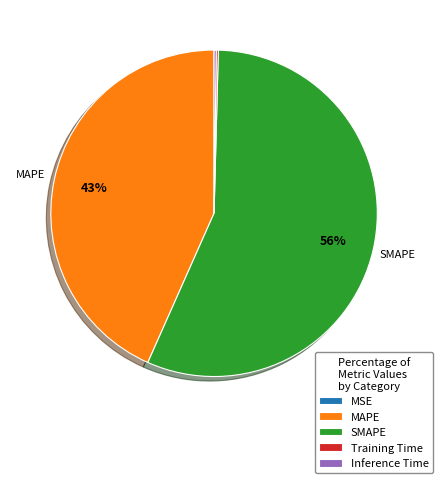

Which category has the biggest portion of the pie?

SMAPE